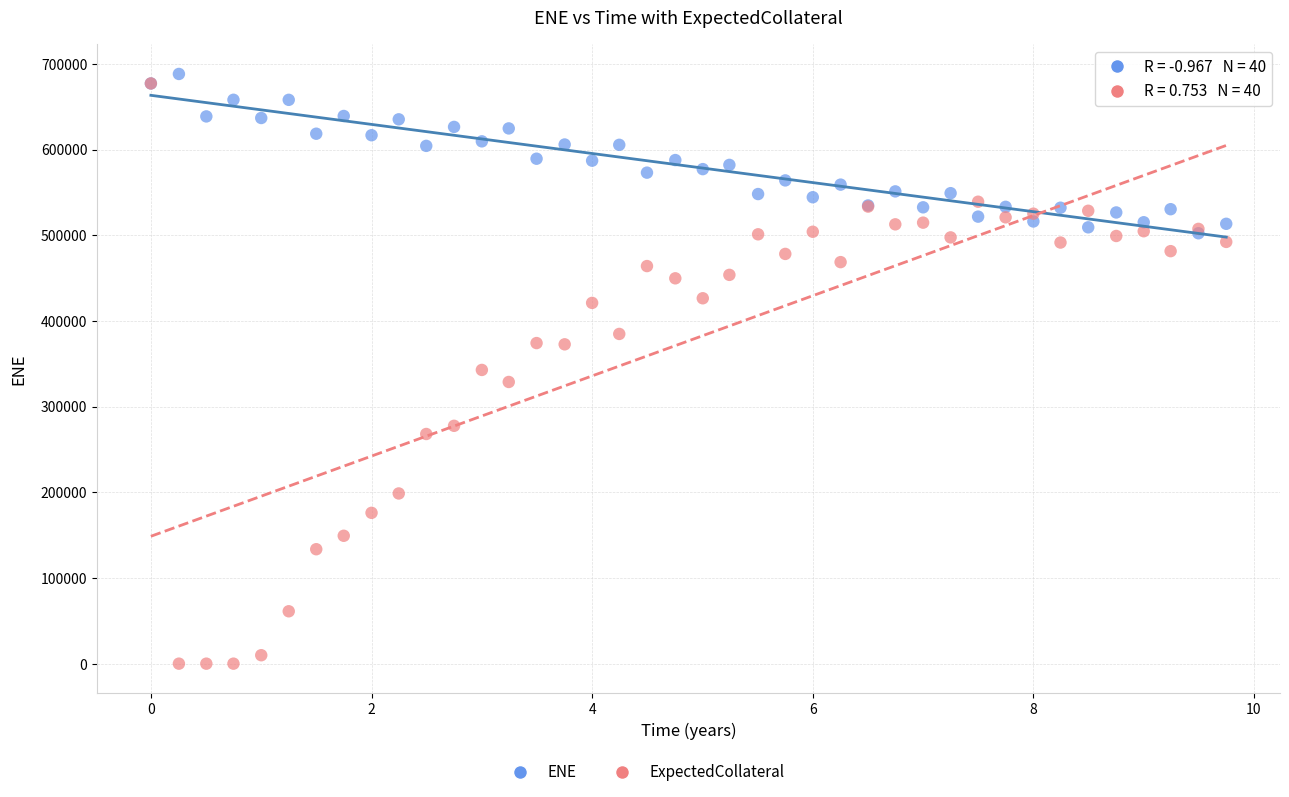

Which series reaches the maximum Y coordinate?

ENE